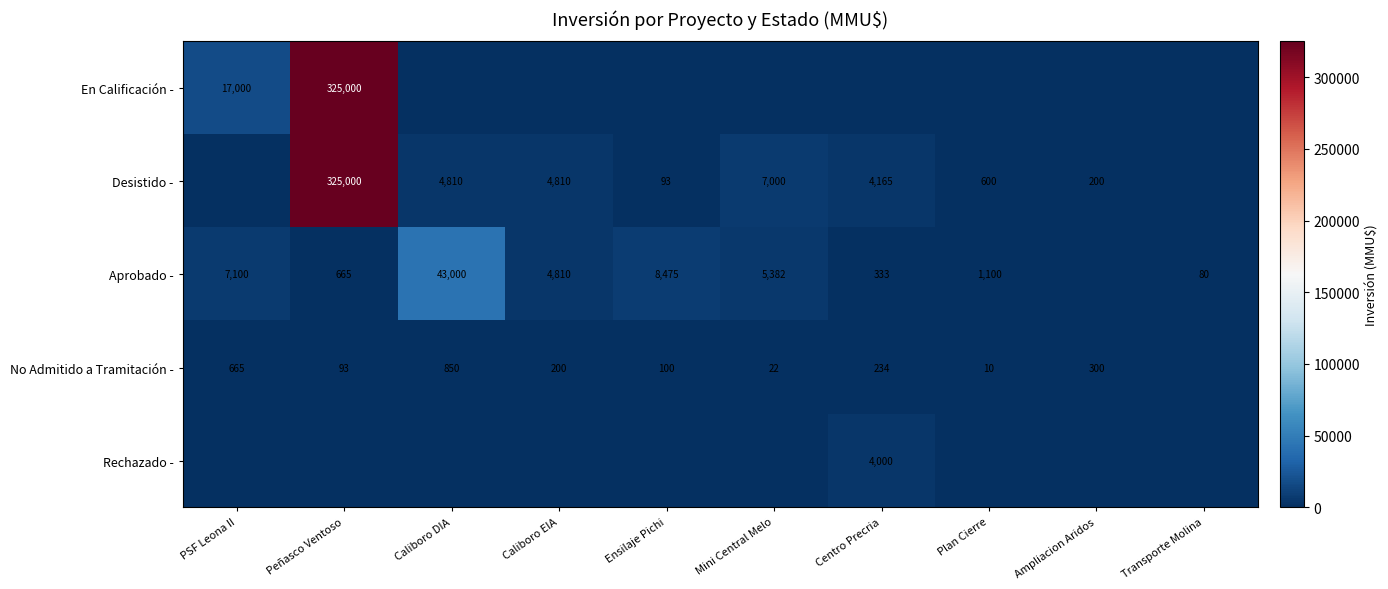

What is the spread (max minus min) of values at Ampliacion Aridos?

300